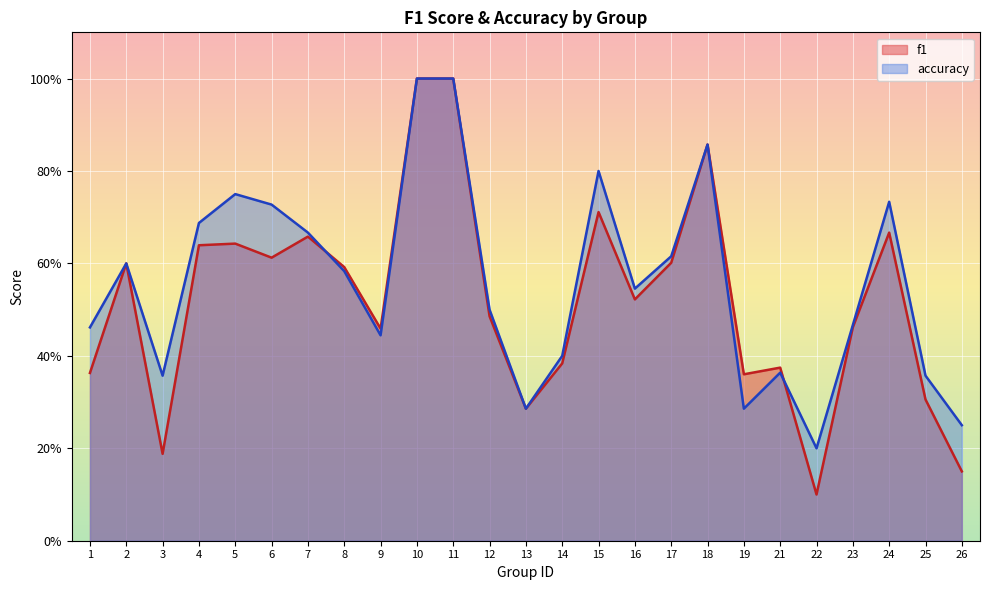

Rank the categories by f1 value from lowest to highest.

22, 26, 3, 13, 25, 19, 1, 21, 14, 9, 23, 12, 16, 8, 2, 17, 6, 4, 5, 7, 24, 15, 18, 10, 11